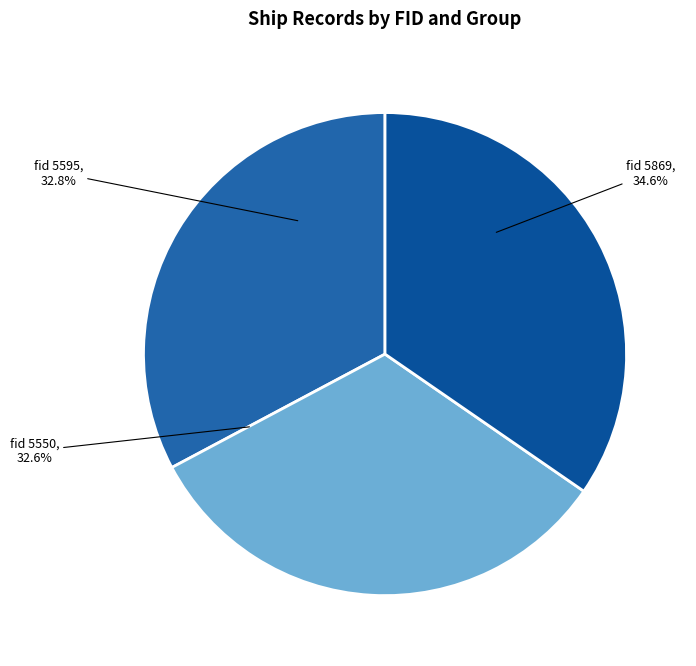

How many segments does this pie chart have?

3